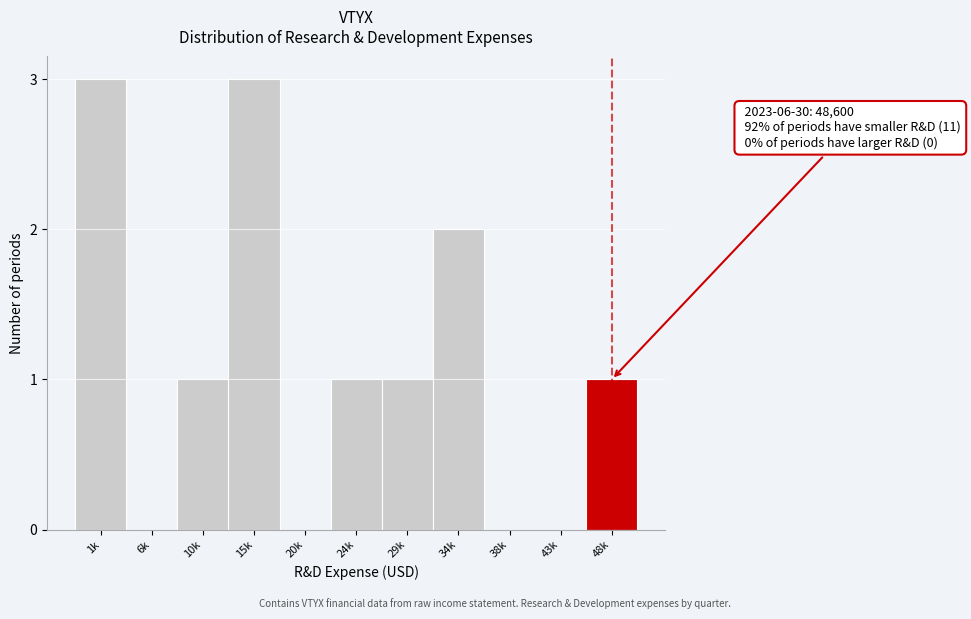

Reading left to right, list all the values displayed in this chart.

1k=3	6k=0	10k=1	15k=3	20k=0	24k=1	29k=1	34k=2	38k=0	43k=0	48k=1